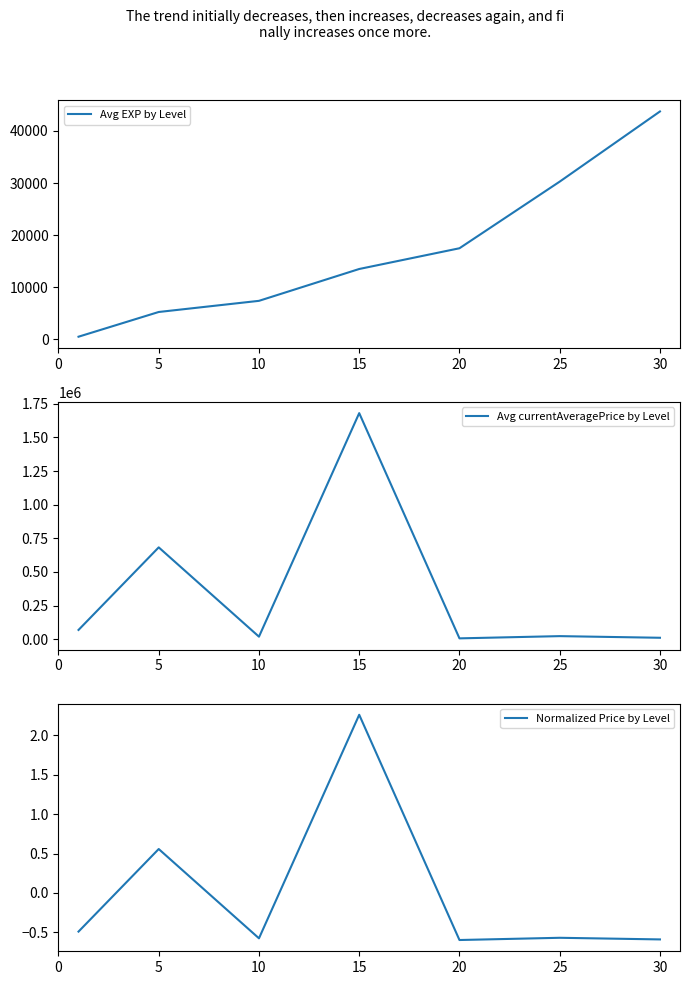

Is this an area chart (filled region under the line)?

No